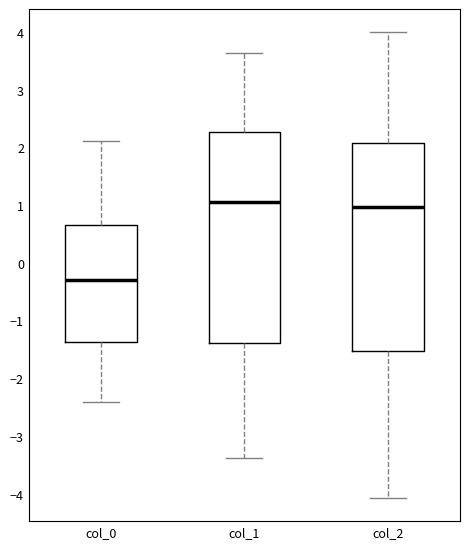

Reading left to right, read every box against the y-axis: the position of its median line, the range the box covers, and the ends of its whiskers. The values are not printed on the chart, so give them approximately, as read against the axis.

col_0: median -0.3, box -1.4 to 0.7, whiskers -2.4 to 2.1
col_1: median 1.1, box -1.4 to 2.3, whiskers -3.4 to 3.6
col_2: median 1.0, box -1.5 to 2.1, whiskers -4.1 to 4.0